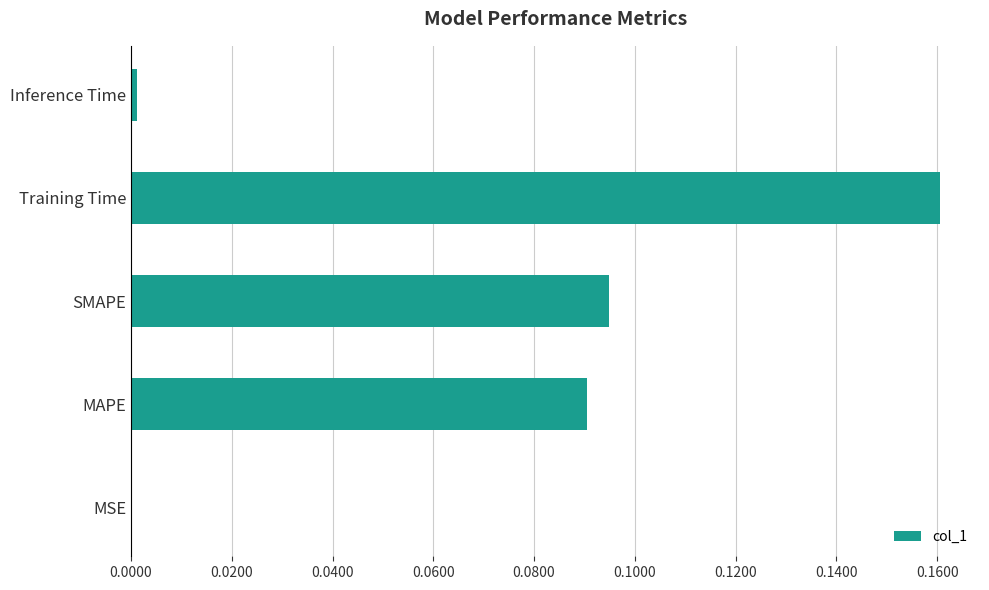

What is the sum of the values at MAPE and Training Time?

0.3